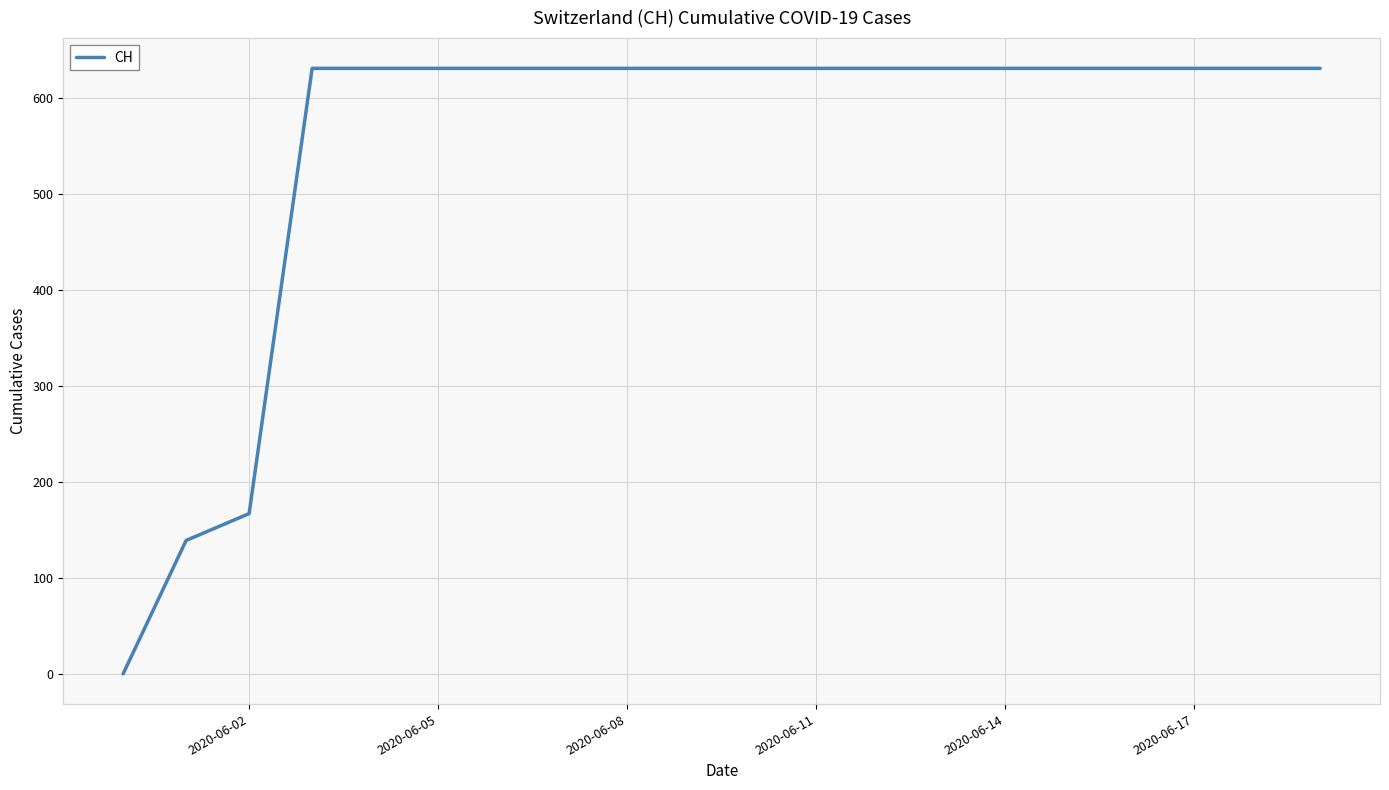

What is the greatest value displayed?

631